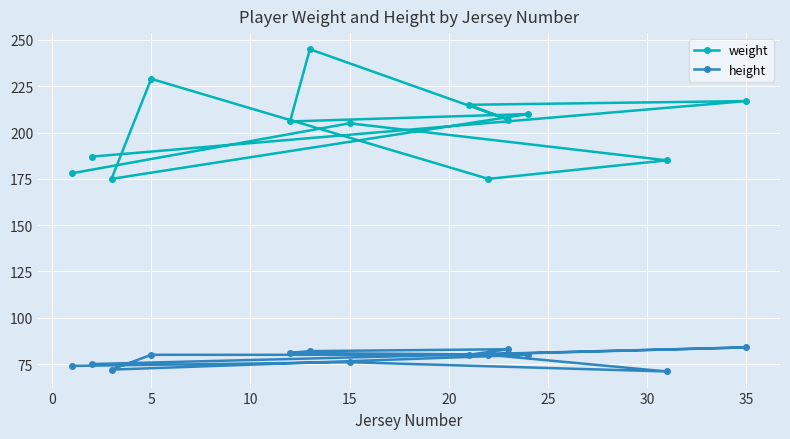

Rank the series by their average value, from lowest to highest.

height, weight